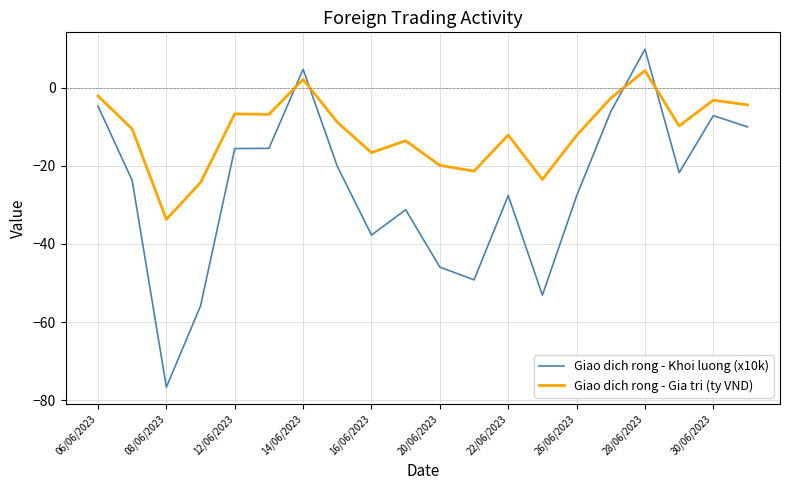

How many values in the Giao dich rong - Khoi luong (x10k) series exceed -21?

9